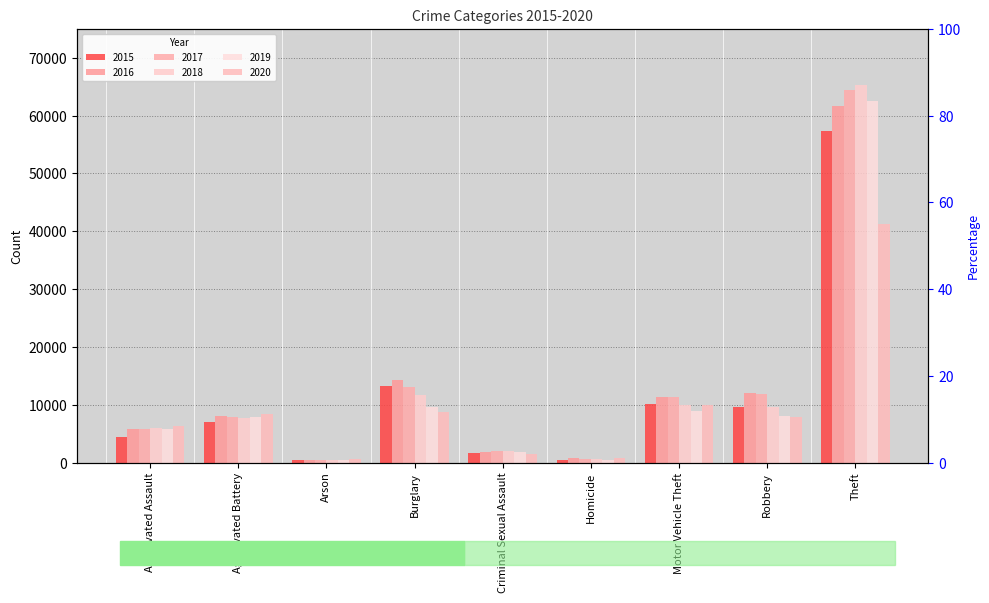

Reading left to right, transcribe all the data shown in this chart.

2015: Aggravated Assault=4480	Aggravated Battery=7018	Arson=448	Burglary=13184	Criminal Sexual Assault=1657	Homicide=496	Motor Vehicle Theft=10068	Robbery=9638	Theft=57349
2016: Aggravated Assault=5712	Aggravated Battery=8085	Arson=515	Burglary=14289	Criminal Sexual Assault=1808	Homicide=786	Motor Vehicle Theft=11286	Robbery=11960	Theft=61618
2017: Aggravated Assault=5793	Aggravated Battery=7845	Arson=444	Burglary=13001	Criminal Sexual Assault=1930	Homicide=672	Motor Vehicle Theft=11380	Robbery=11880	Theft=64380
2018: Aggravated Assault=6001	Aggravated Battery=7735	Arson=373	Burglary=11746	Criminal Sexual Assault=1967	Homicide=589	Motor Vehicle Theft=9983	Robbery=9679	Theft=65281
2019: Aggravated Assault=5840	Aggravated Battery=7857	Arson=376	Burglary=9639	Criminal Sexual Assault=1864	Homicide=498	Motor Vehicle Theft=8978	Robbery=7994	Theft=62478
2020: Aggravated Assault=6263	Aggravated Battery=8319	Arson=589	Burglary=8754	Criminal Sexual Assault=1440	Homicide=785	Motor Vehicle Theft=9953	Robbery=7855	Theft=41296